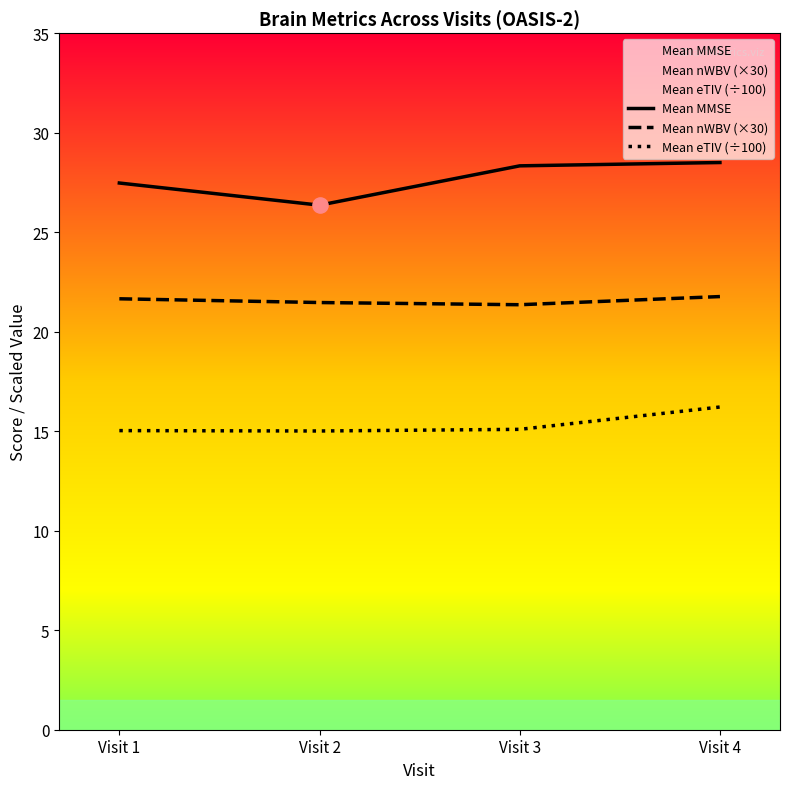

Is the value of Mean MMSE at Visit 4 greater than the value of Mean nWBV (×30) at Visit 2?

Yes